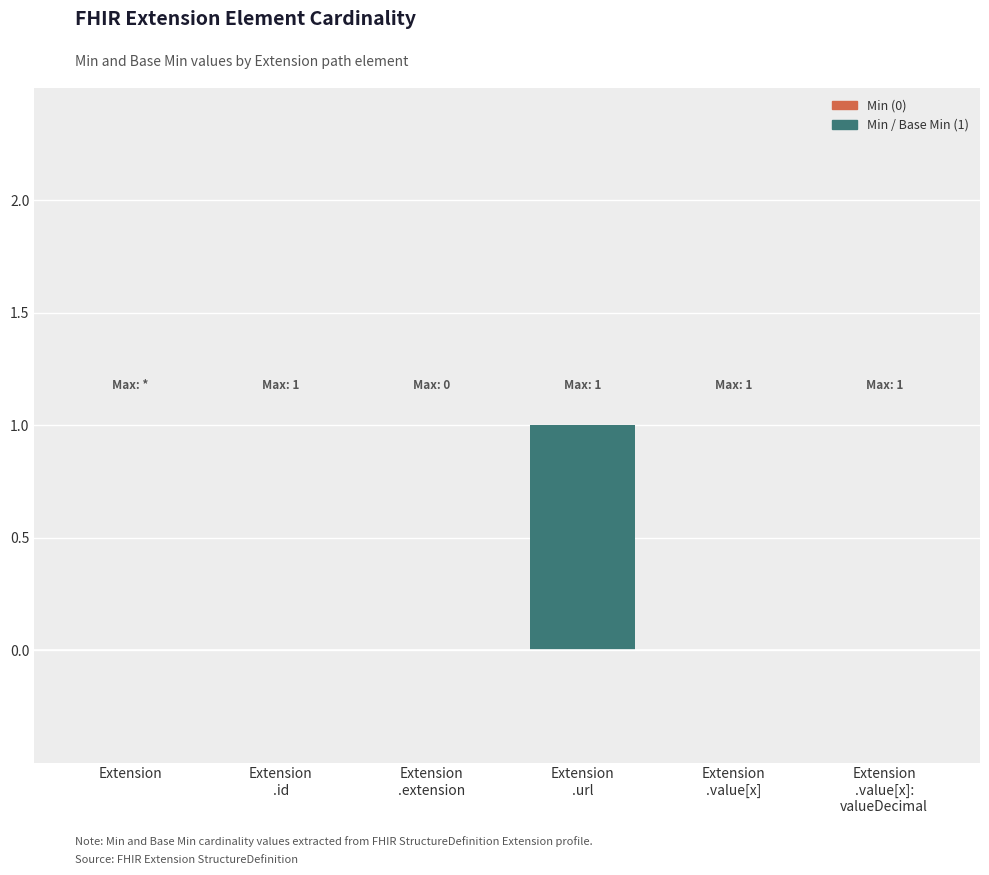

How many groups of bars are there?

6